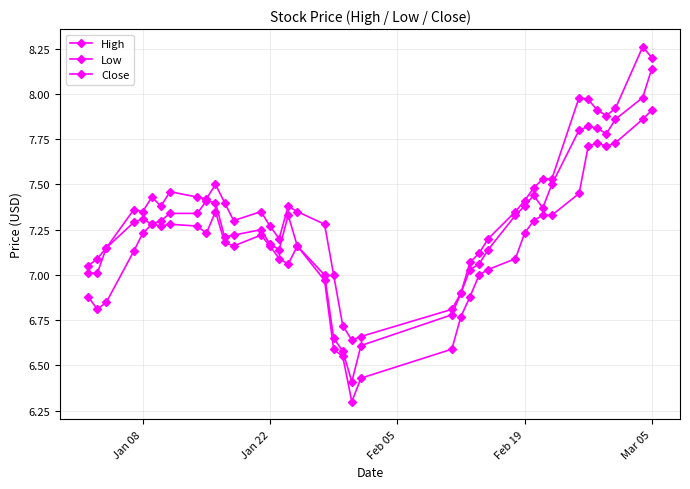

Count the number of data series in this chart.

3